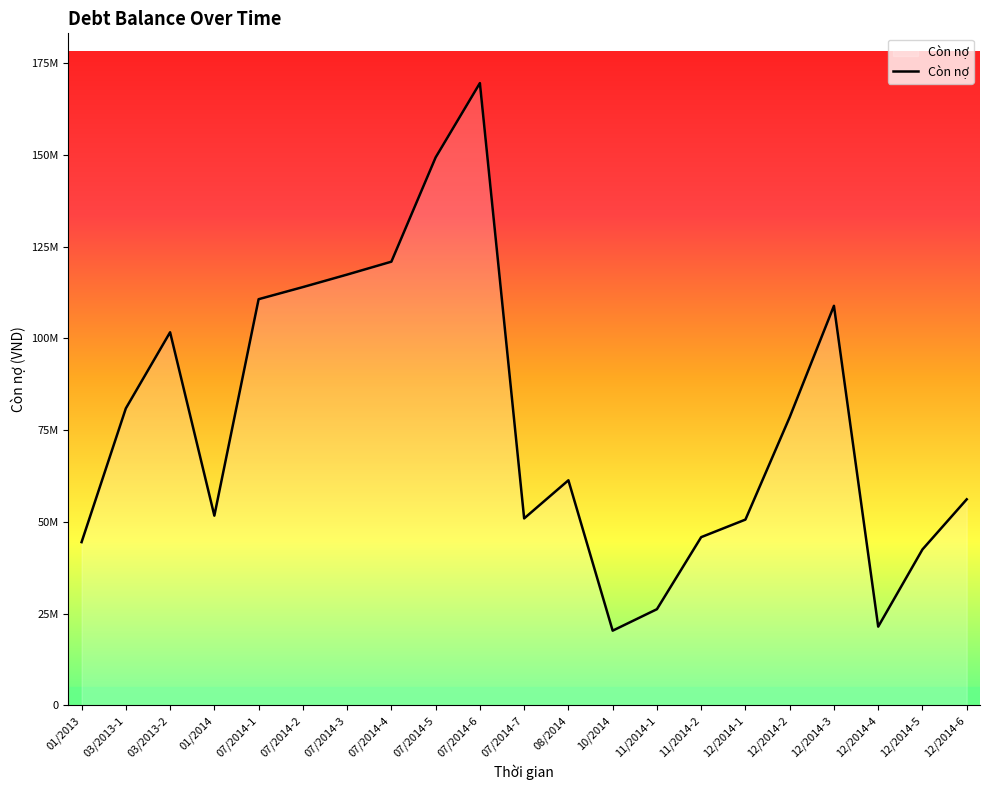

True or false: the data shows 51696933 at 01/2014.

True